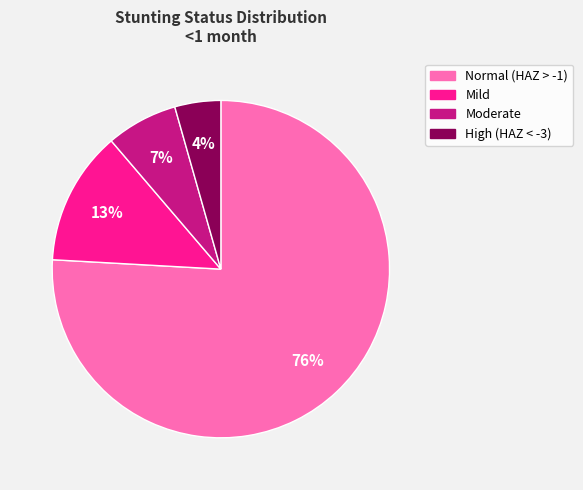

Is the sum of High (HAZ < -3) and Moderate greater than half?

No